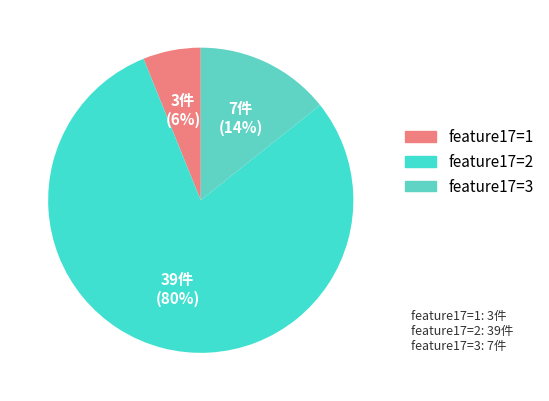

What is the smallest slice in the pie chart?

3